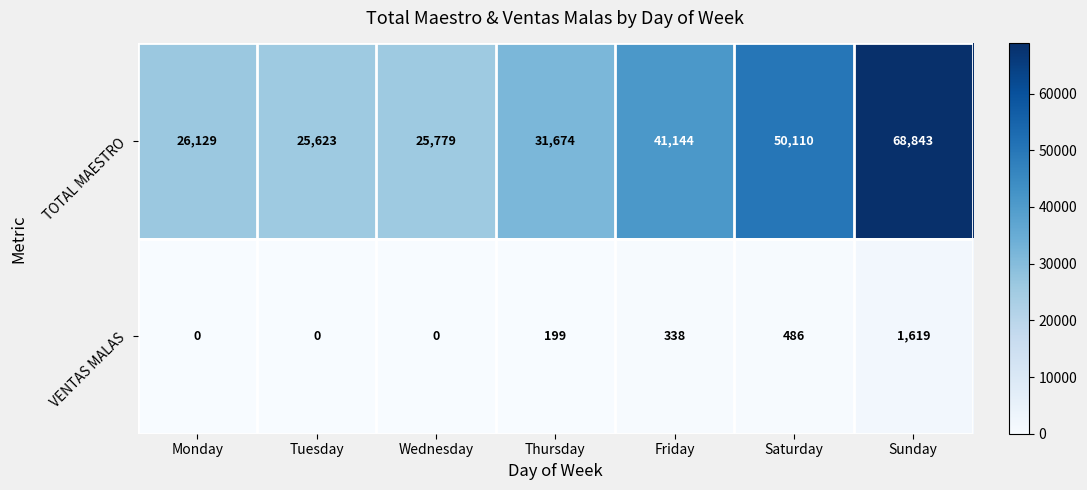

What is the maximum value for TOTAL MAESTRO?

68843